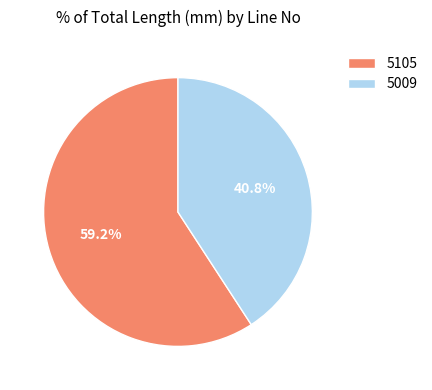

How many segments does this pie chart have?

2